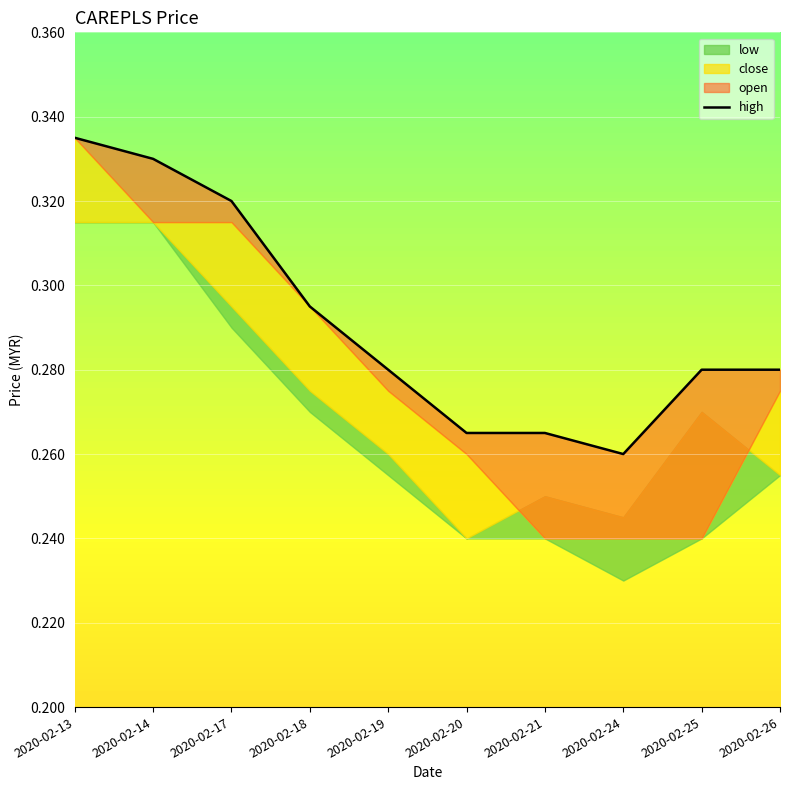

True or false: the data shows 0.3 at 2020-02-14.

True